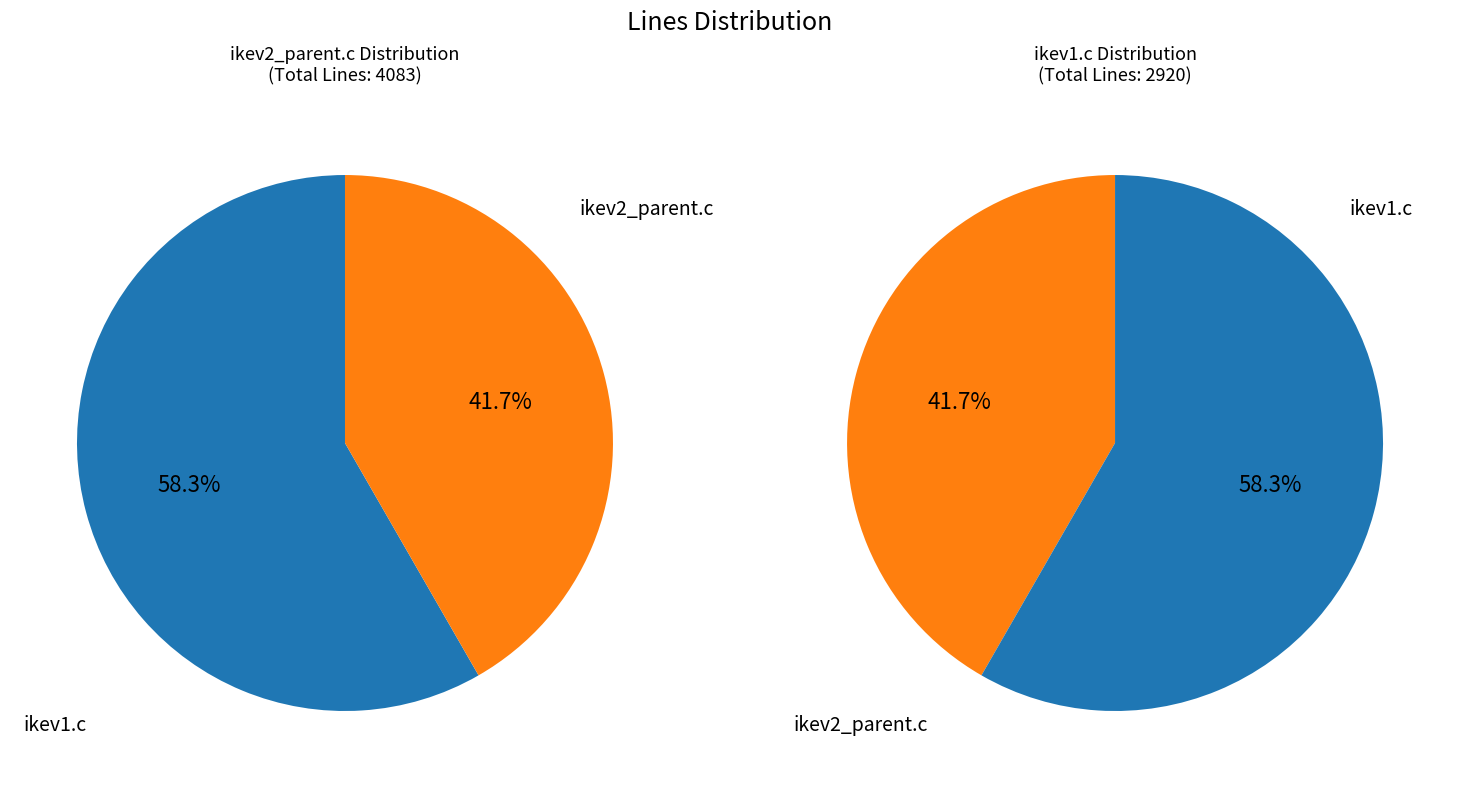

What percentage do ikev1.c and ikev2_parent.c together represent?

100.0%